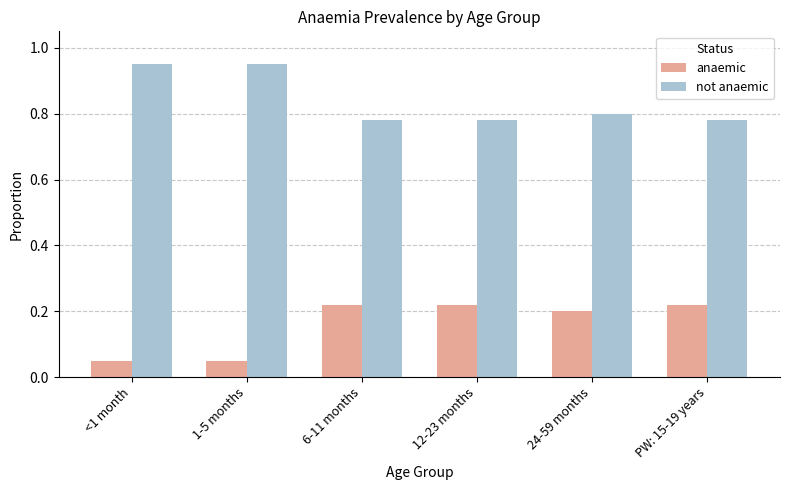

Is the value of anaemic at 1-5 months greater than the value of not anaemic at PW: 15-19 years?

No